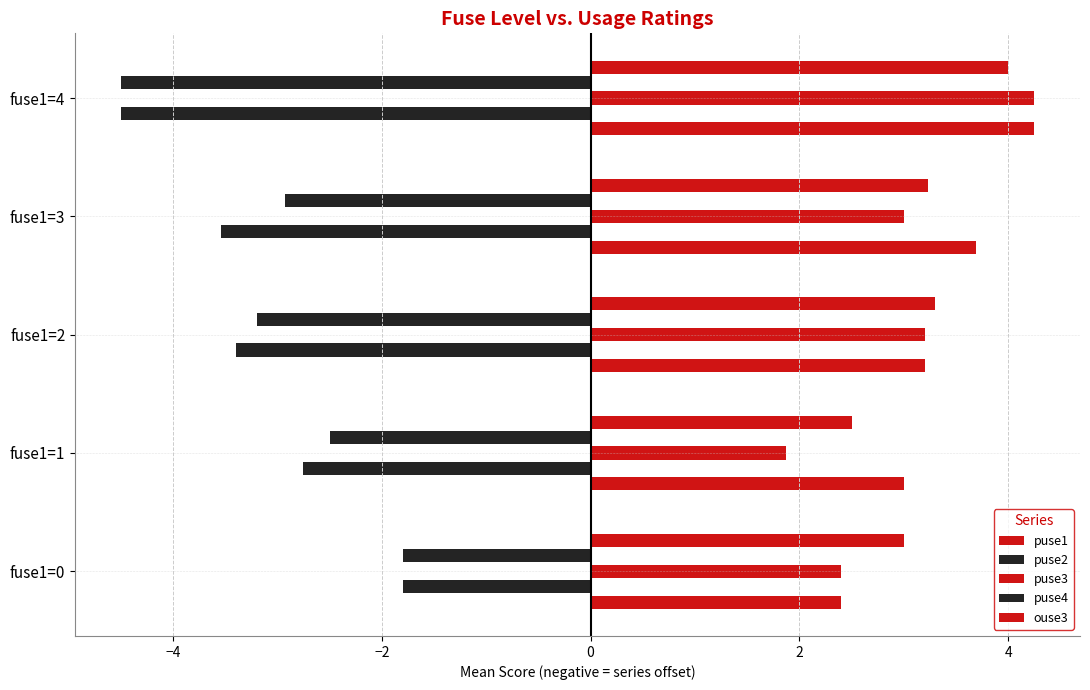

Reading right to left, extract all data points from this chart.

puse1: 4.2	3.7	3.2	3.0	2.4
puse2: -4.5	-3.5	-3.4	-2.8	-1.8
puse3: 4.2	3.0	3.2	1.9	2.4
puse4: -4.5	-2.9	-3.2	-2.5	-1.8
ouse3: 4.0	3.2	3.3	2.5	3.0